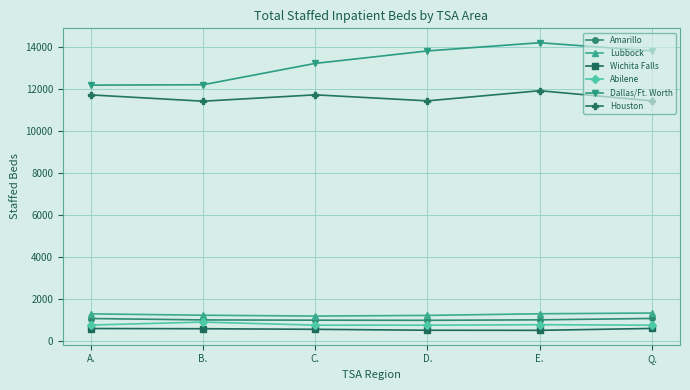

How many interior local peaks does the Dallas/Ft. Worth series have?

1